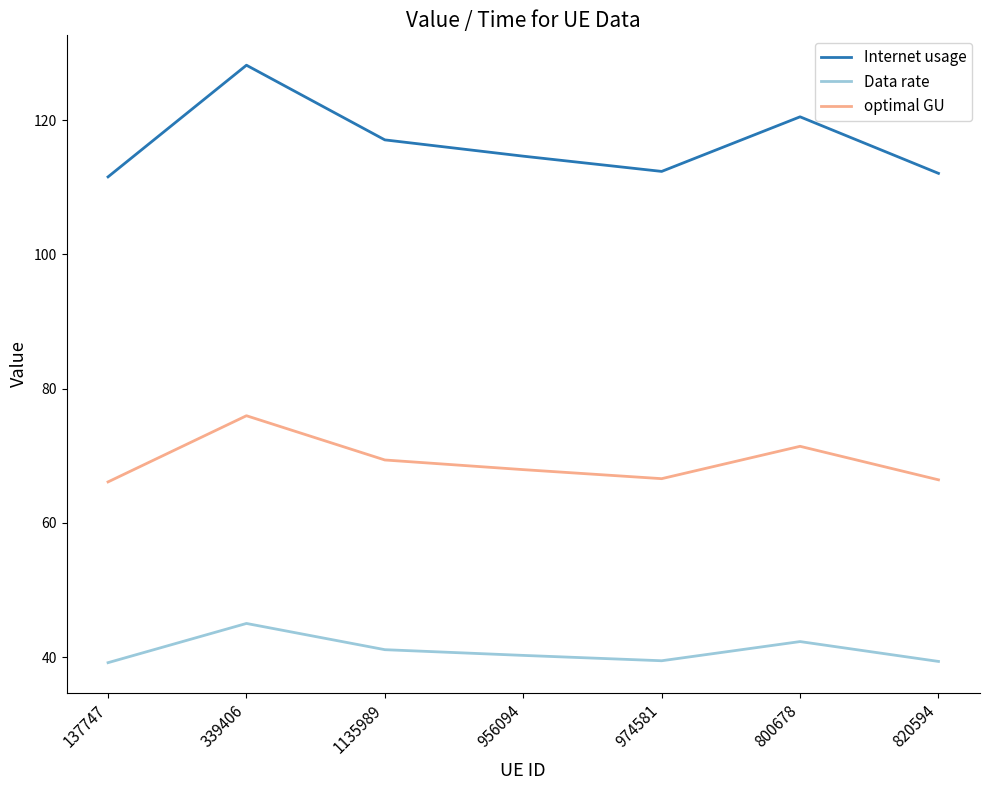

What is the smallest value displayed?

39.2